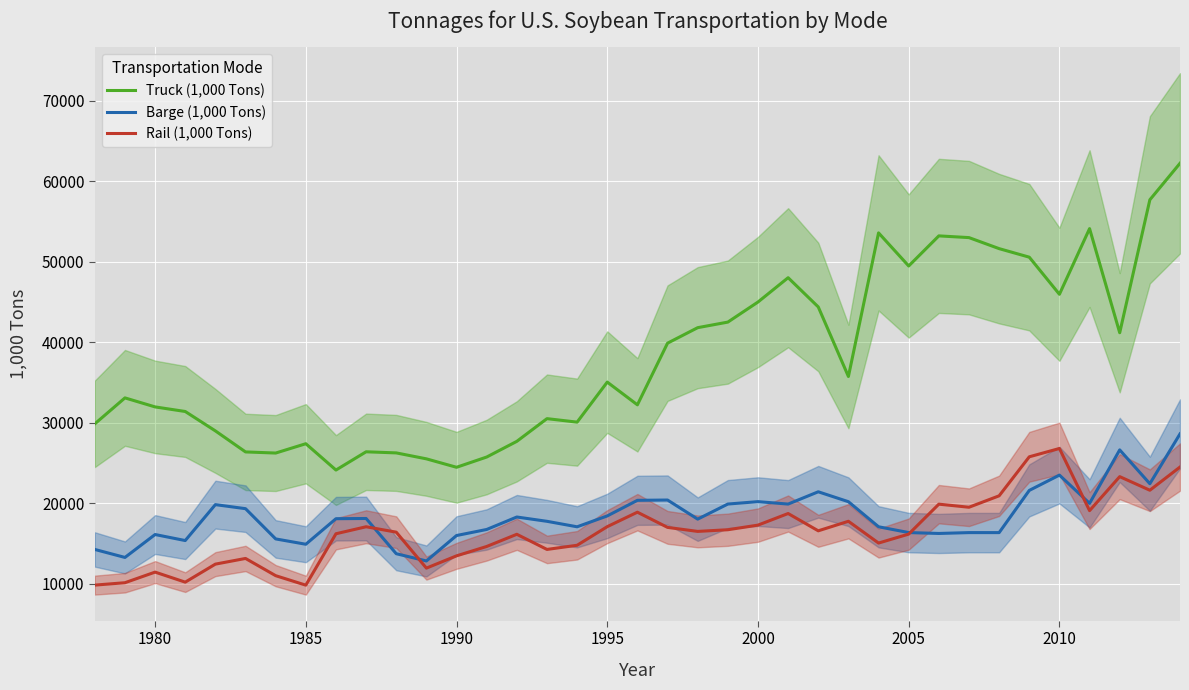

True or false: Truck (1,000 Tons) and Rail (1,000 Tons) cross at least once.

False